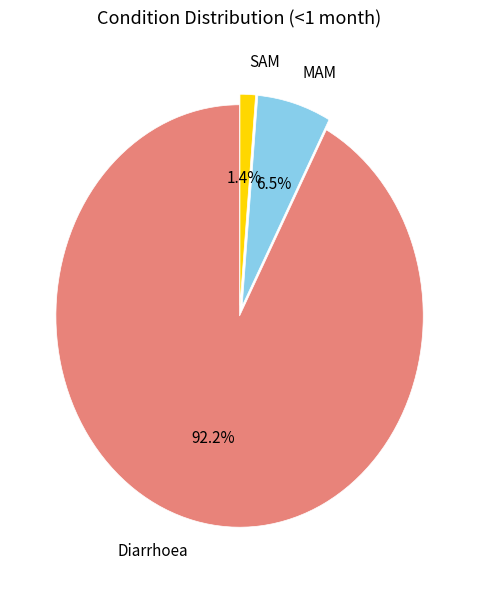

What percentage is the SAM slice, to the nearest percent?

1%